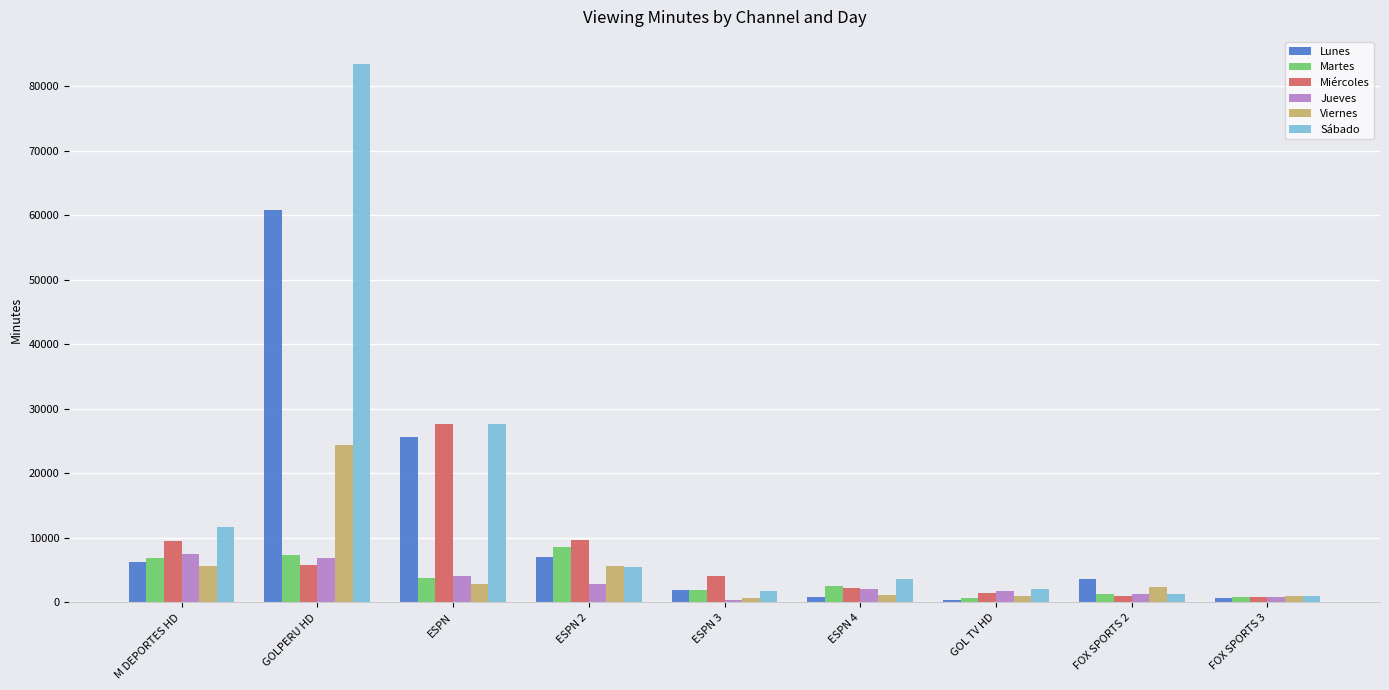

What value does the Jueves series have at ESPN 2?

2818.8